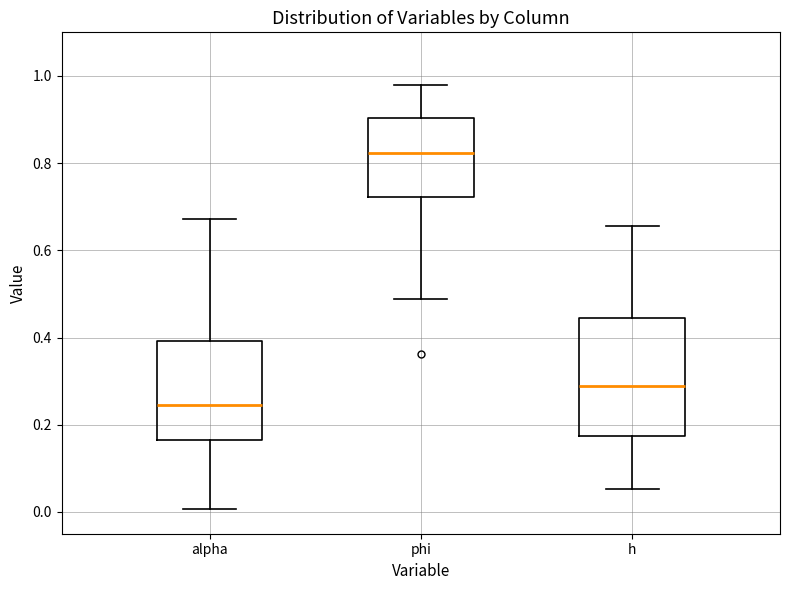

Comparing the boxes themselves (not the whiskers), which one is the tallest?

h